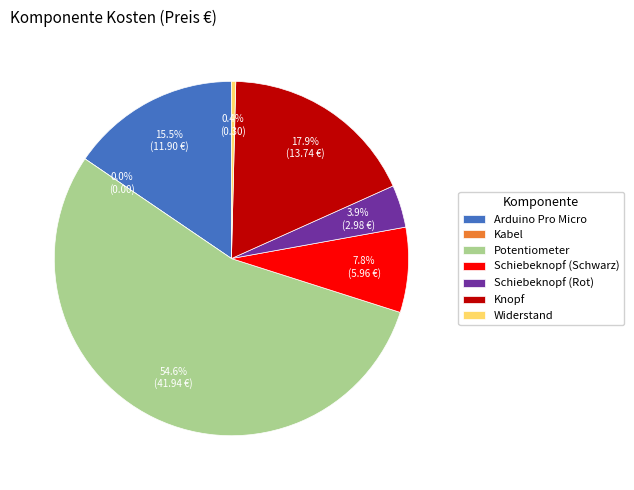

Is it true that Schiebeknopf (Schwarz) is 20% of the pie?

False